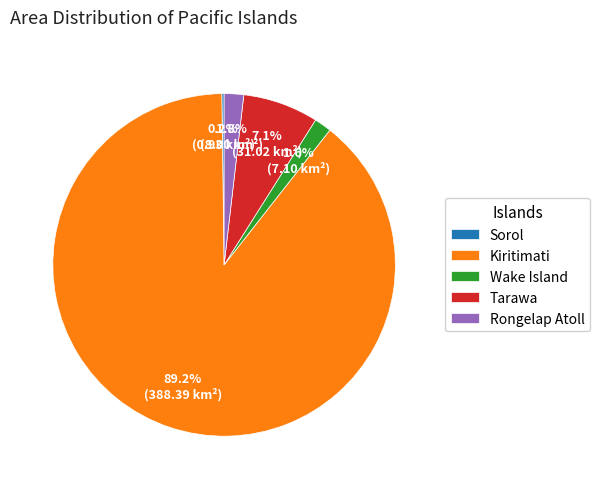

Does Kiritimati account for over 50% of the chart?

Yes